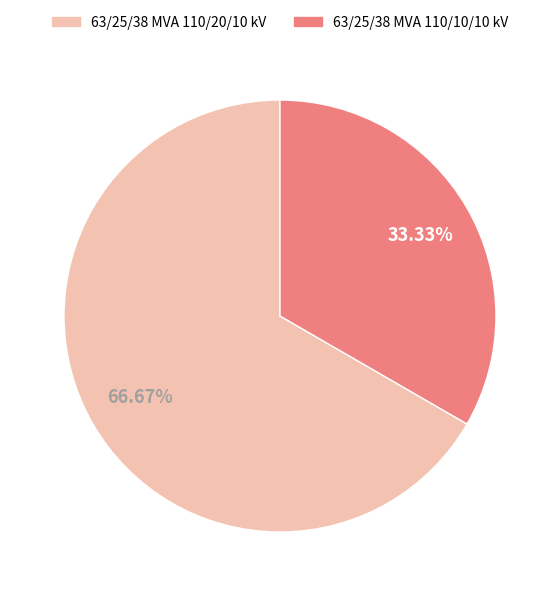

What is the largest slice in the pie chart?

63/25/38 MVA 110/20/10 kV